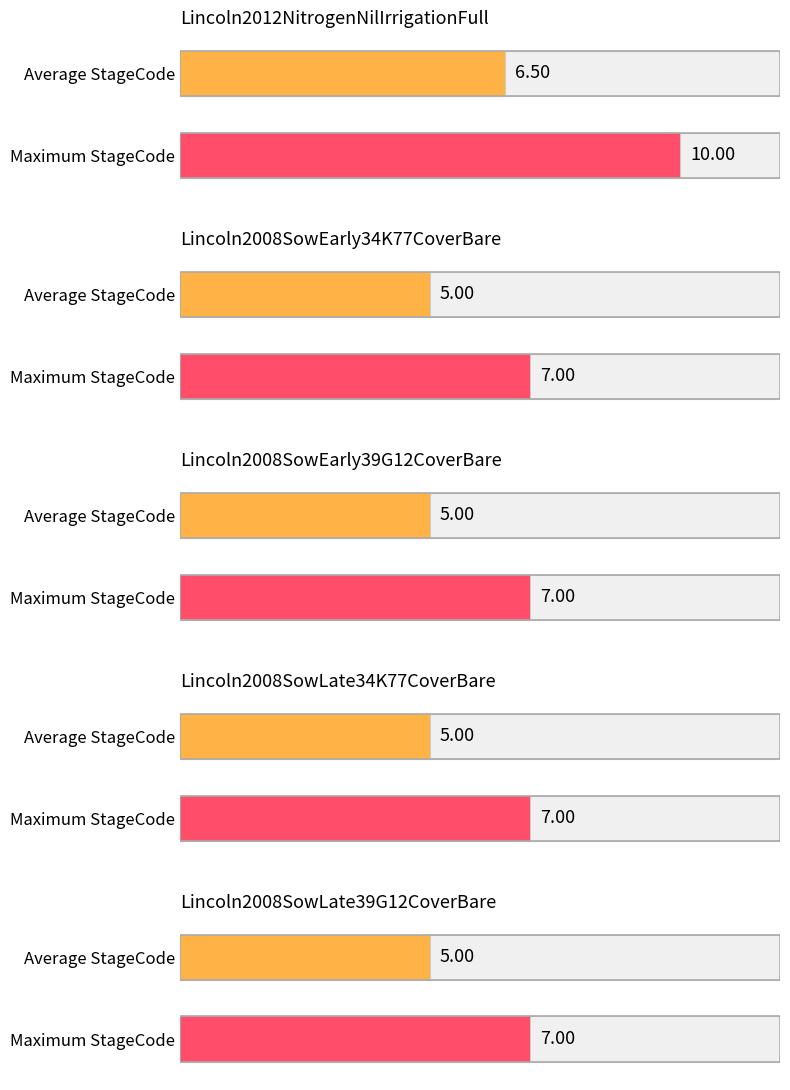

Is it true that Silking equals 7 at Lincoln2008SowEarly34K77CoverBare?

True